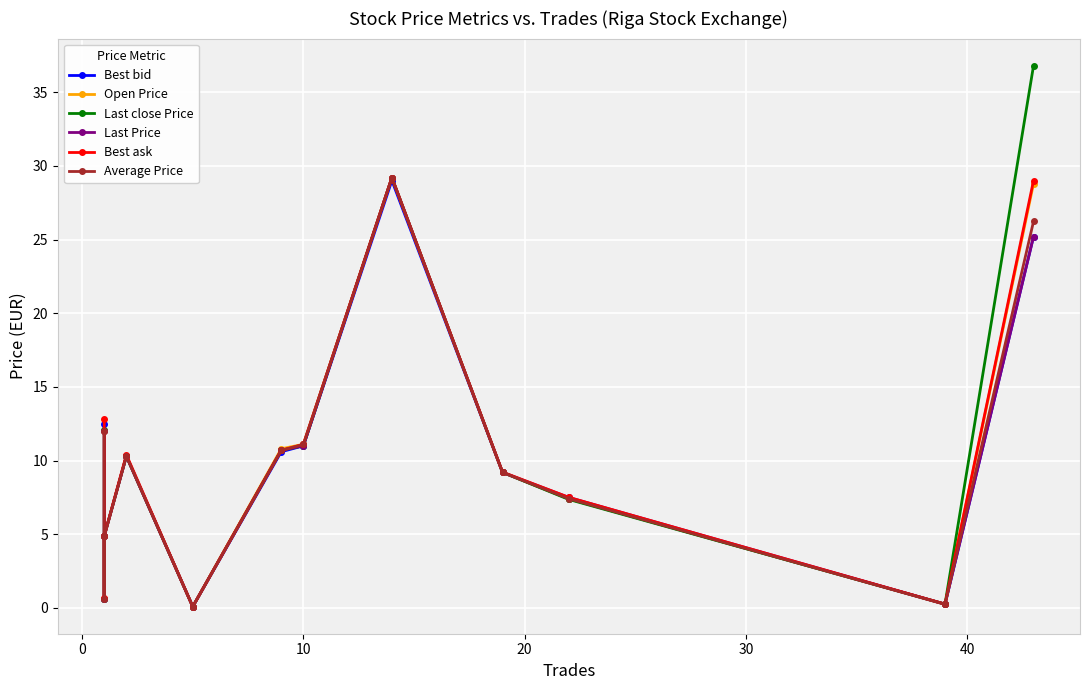

Is the value of Average Price at 9 greater than the value of Best bid at 9?

Yes